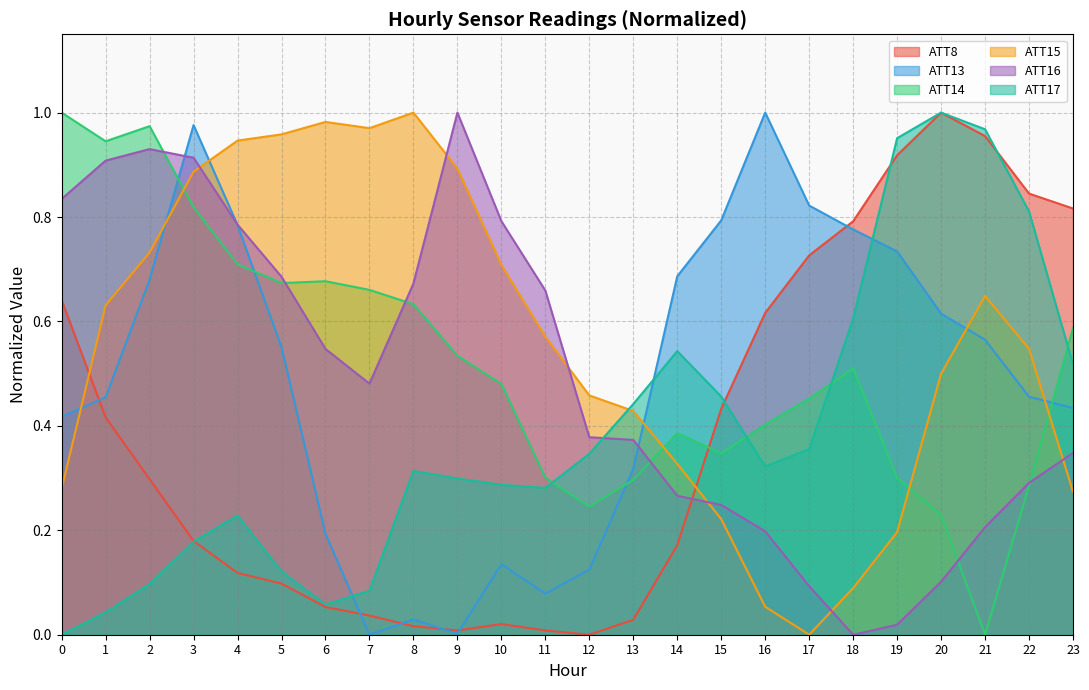

Is it true that ATT16 equals 0.5 at 13?

False